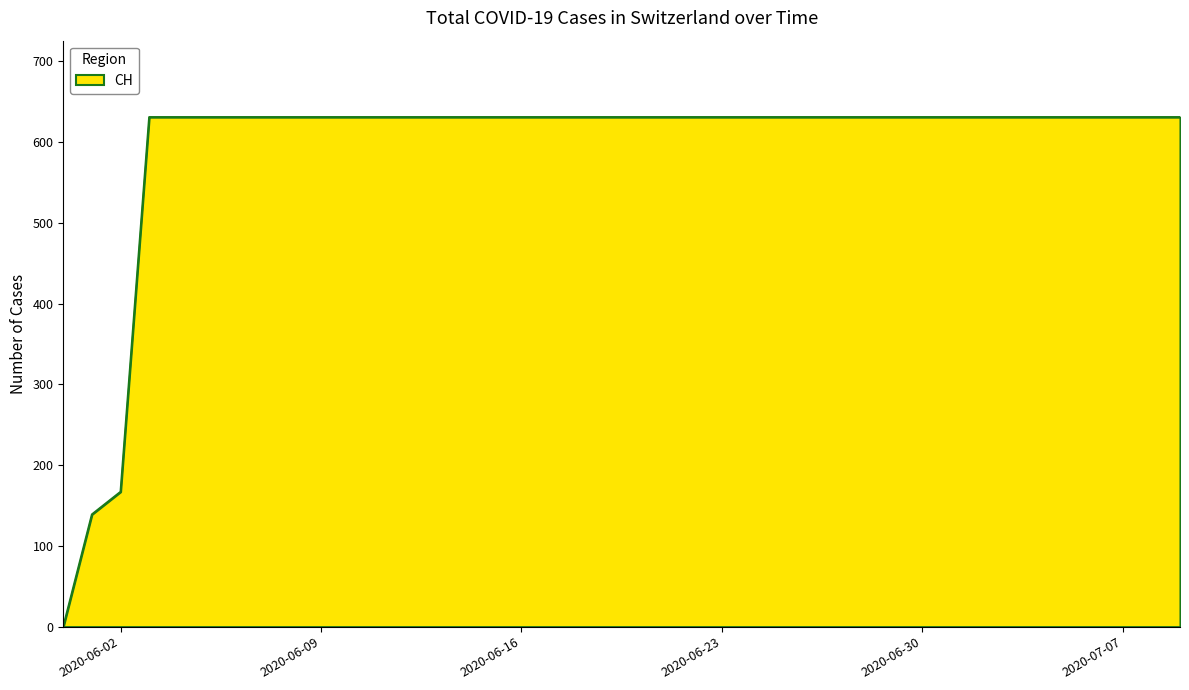

Reading right to left, transcribe all the data shown in this chart.

631	631	631	631	631	631	631	631	631	631	631	631	631	631	631	631	631	631	631	631	631	631	631	631	631	631	631	631	631	631	631	631	631	631	631	631	631	167	139	0